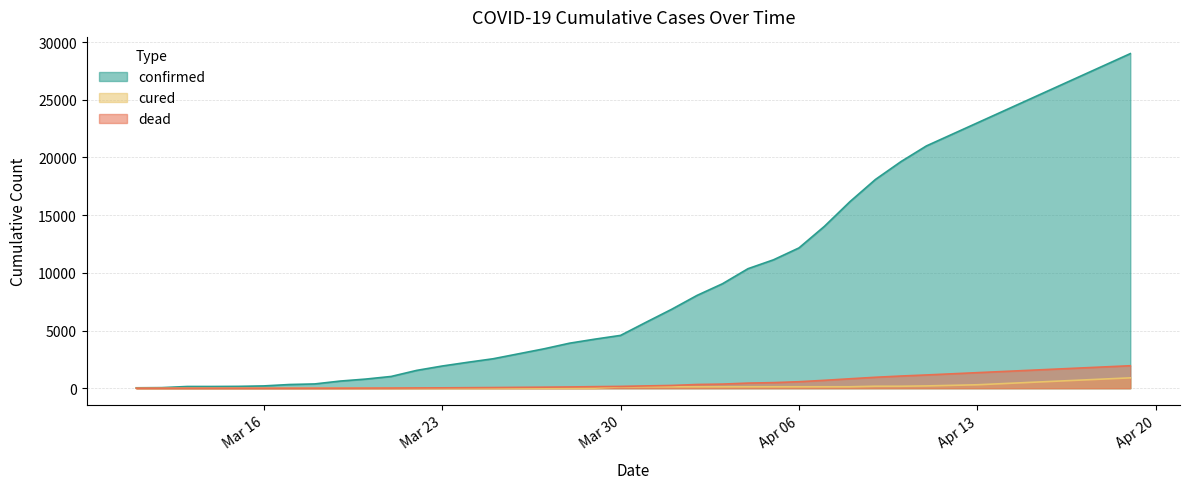

What is the difference between the second highest and minimum values in the cured series?

800